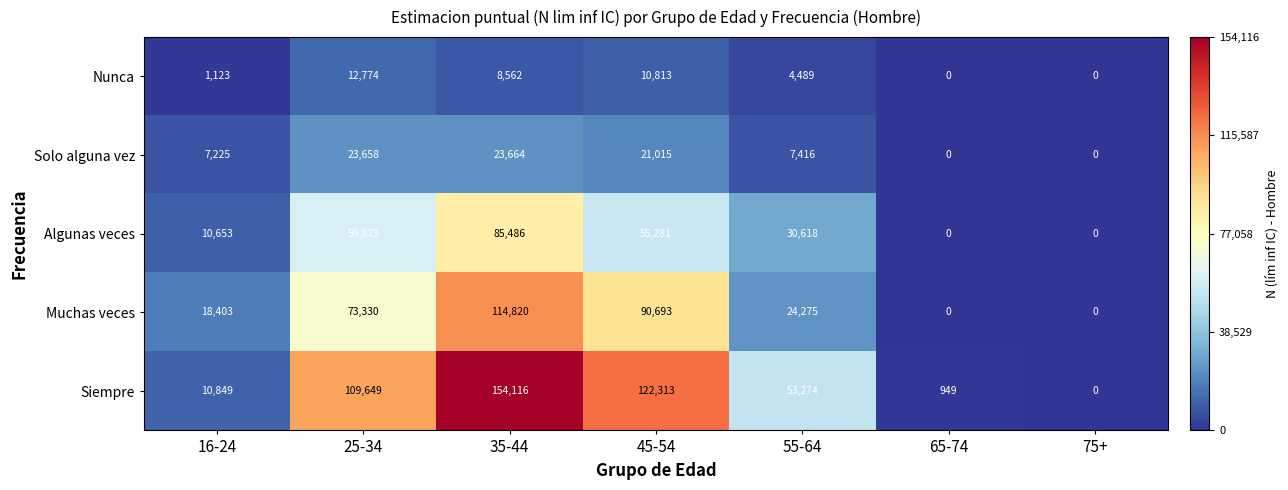

At which label is Siempre closest to 77058?

55-64